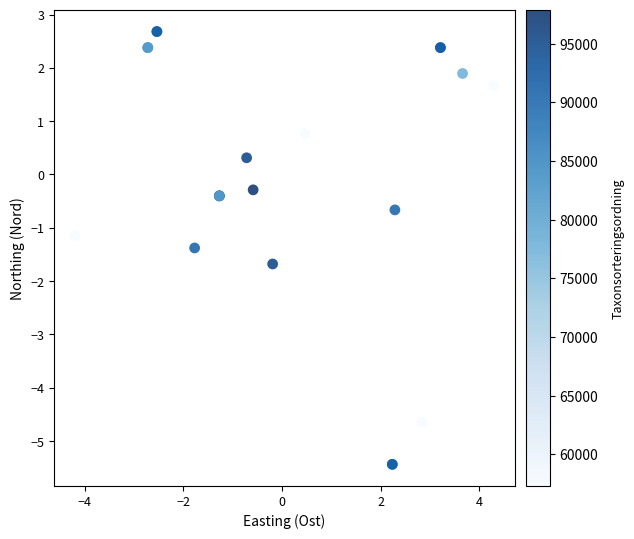

What Y value in the scatter plot is closest to -1?

-1.2